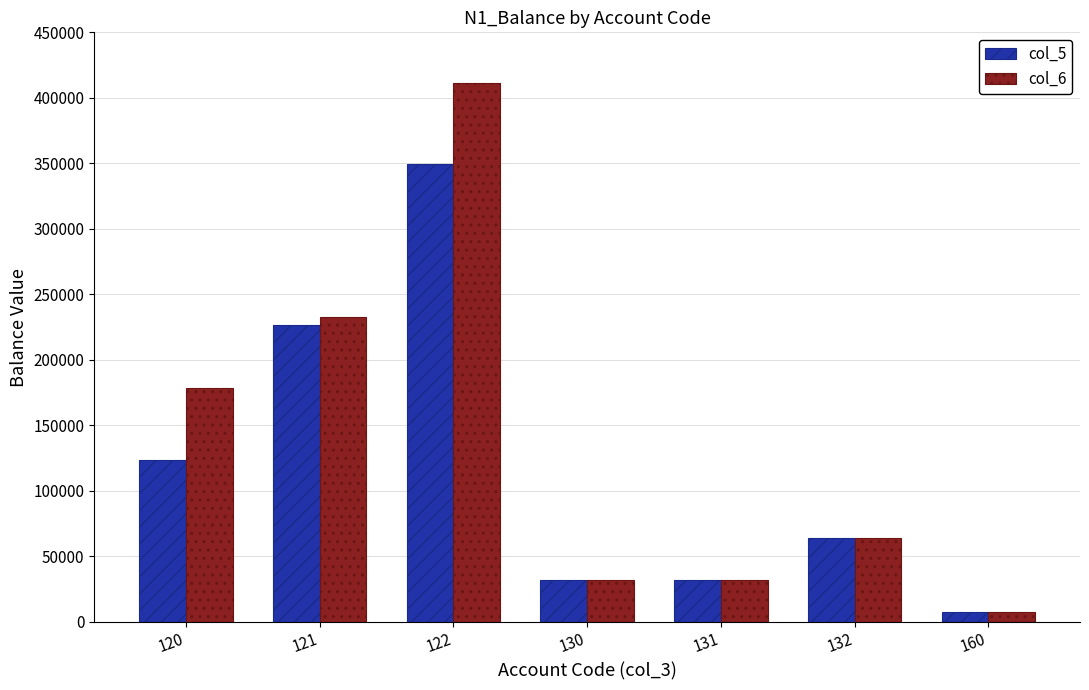

At how many categories does at least one series exceed 188866?

2